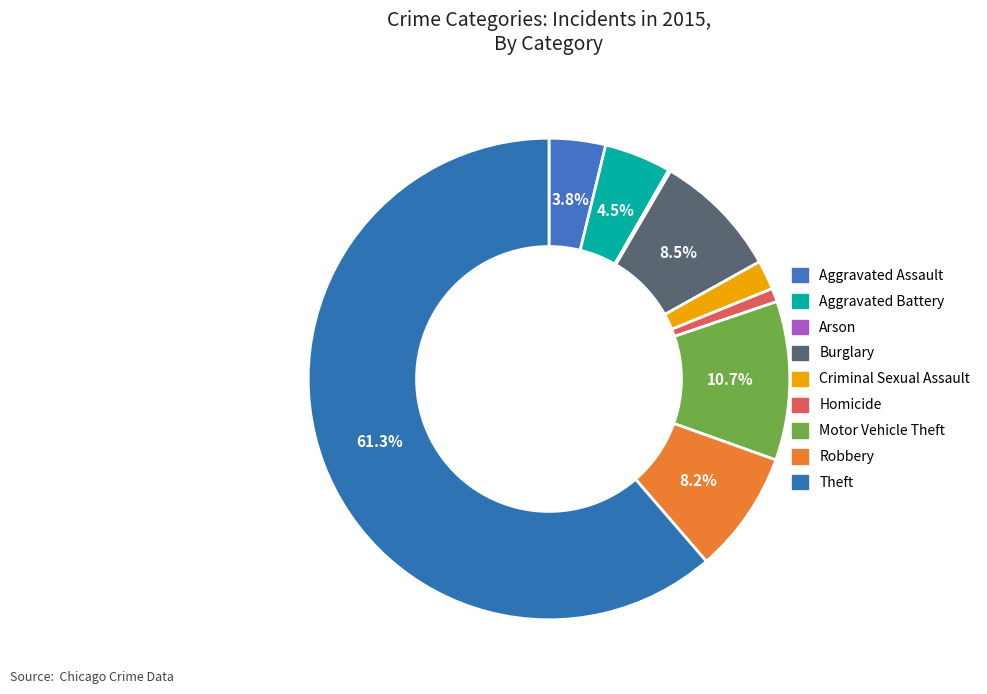

To the nearest percent, what percentage of the pie is Burglary?

8%